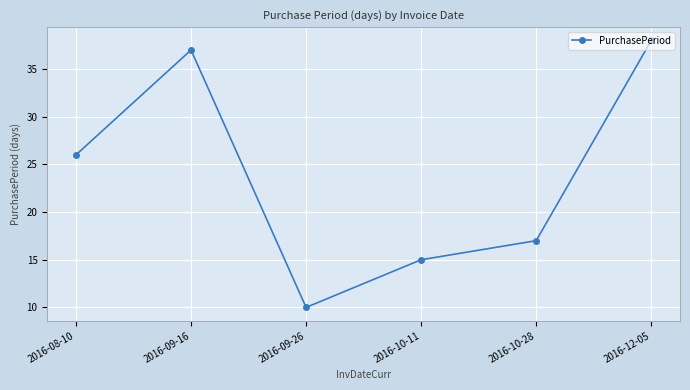

How many interior local peaks (higher than both neighbors) does the data have?

1